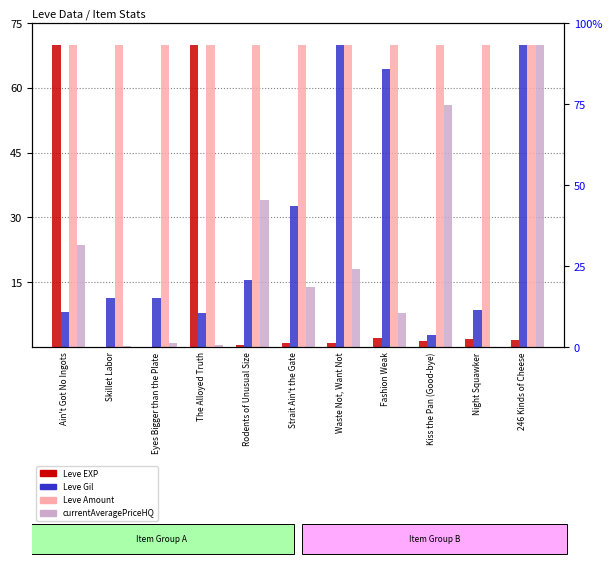

Is the value of Leve Amount at Skillet Labor greater than the value of Leve EXP at Skillet Labor?

Yes